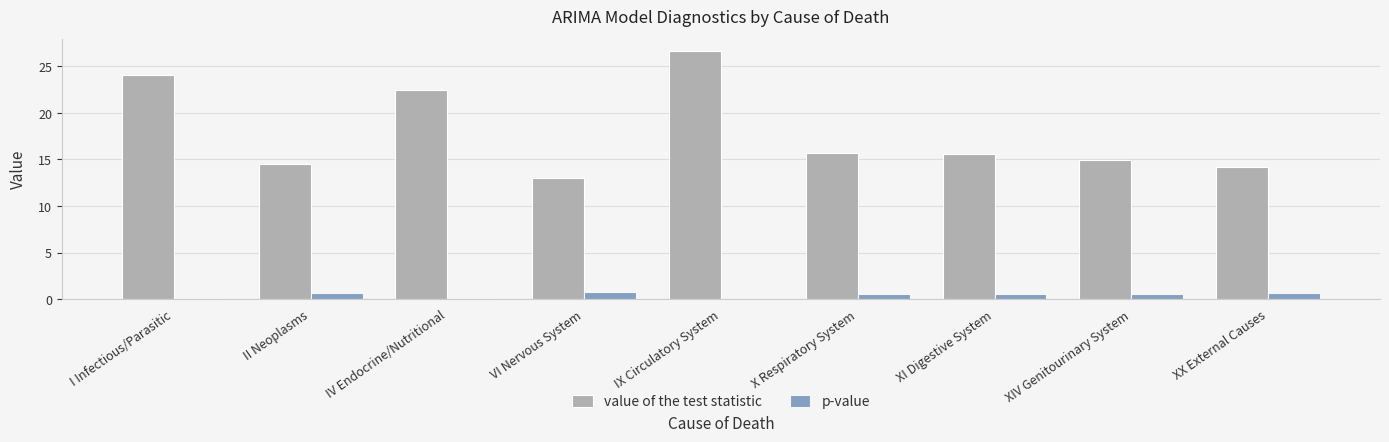

Read the p-value value at XX External Causes.

0.7